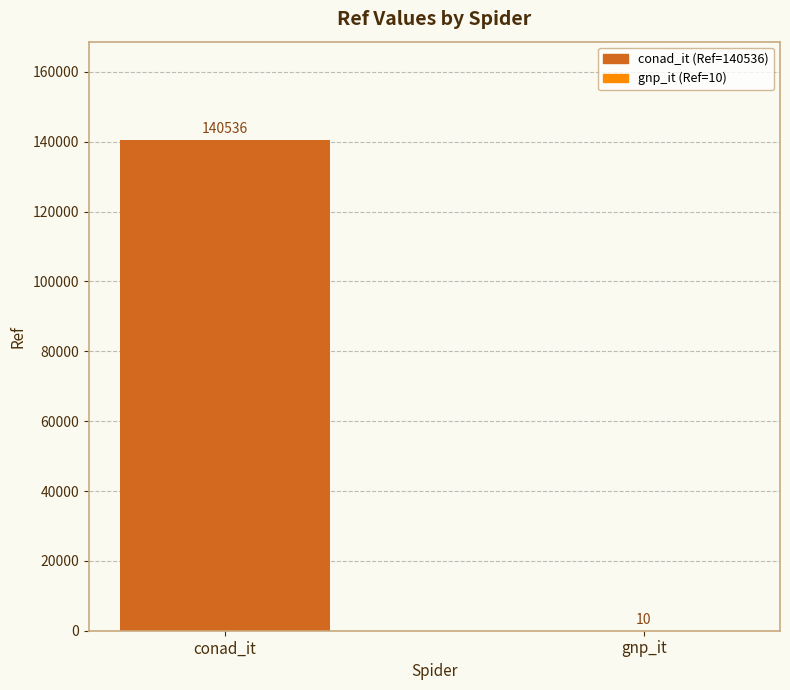

The chart shows a value of 38736 at conad_it. True or false?

False